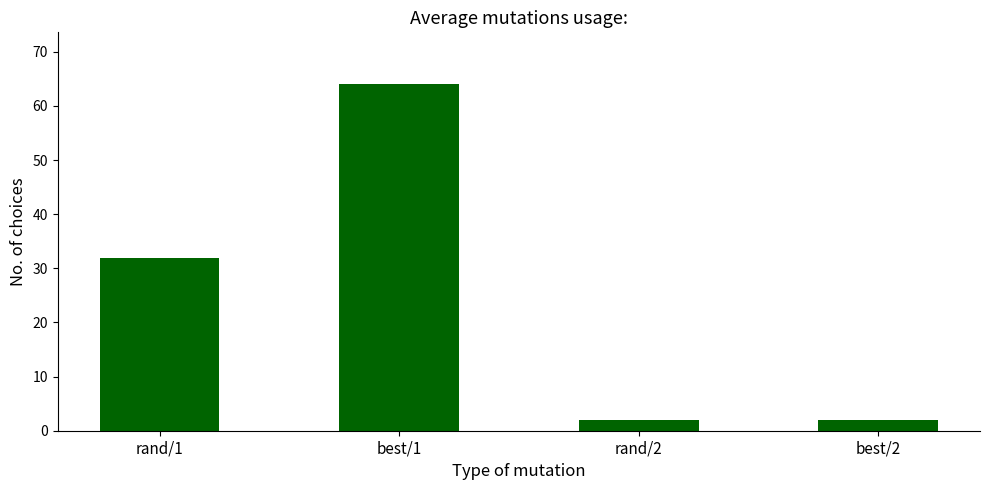

True or false: the data shows 64 at best/1.

True